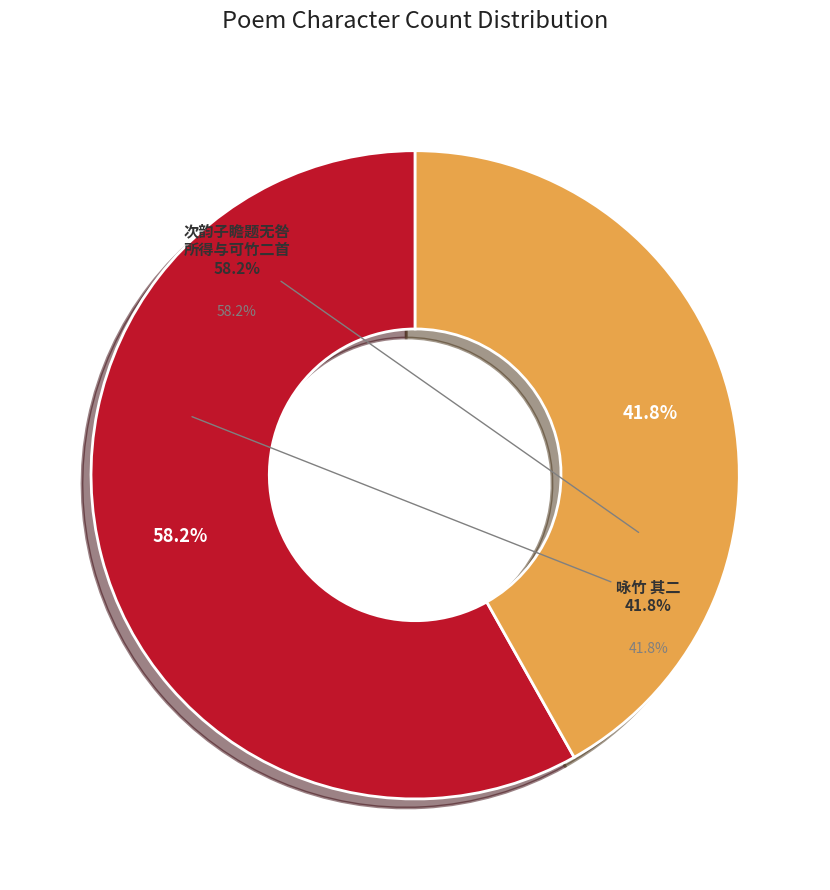

How much of the chart is everything except 次韵子瞻题无咎所得与可竹二首粥字韵戏嘲无咎人字韵咏竹 其二?

41.8%